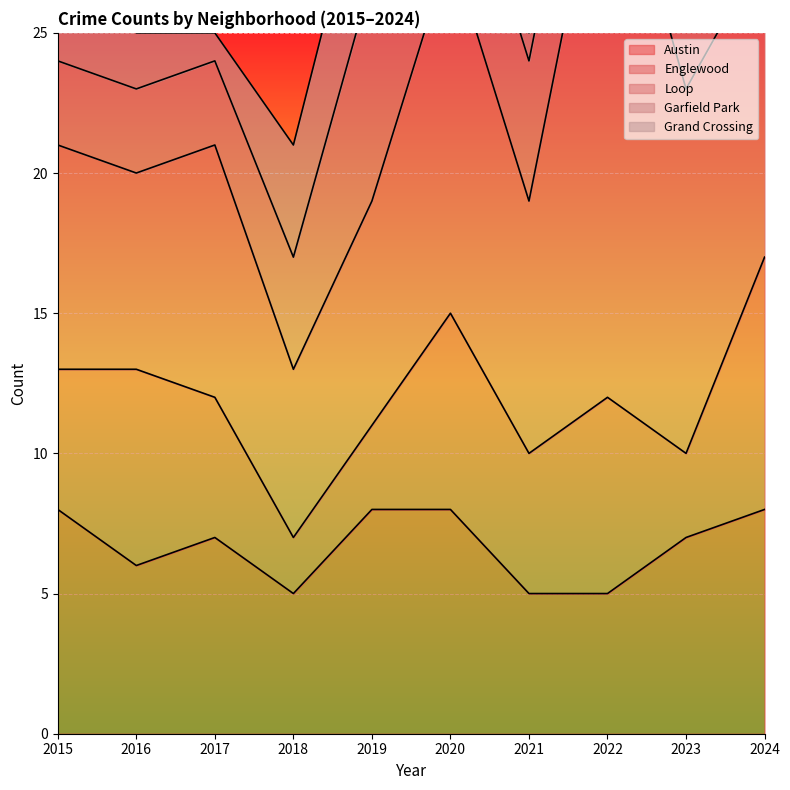

How many values in the Loop series are below 9?

4